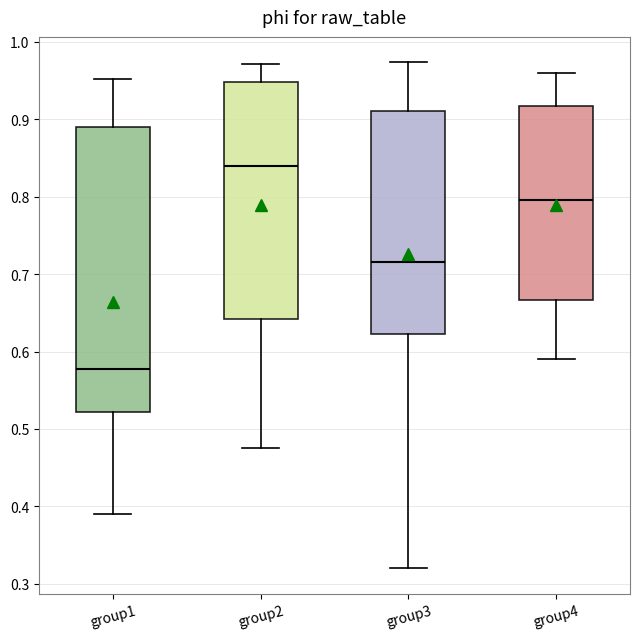

Reading left to right, read every box against the y-axis: the position of its median line, the range the box covers, and the ends of its whiskers. The values are not printed on the chart, so give them approximately, as read against the axis.

group1: median 0.58, box 0.52 to 0.89, whiskers 0.39 to 0.95
group2: median 0.84, box 0.64 to 0.95, whiskers 0.48 to 0.97
group3: median 0.72, box 0.62 to 0.91, whiskers 0.32 to 0.97
group4: median 0.80, box 0.67 to 0.92, whiskers 0.59 to 0.96